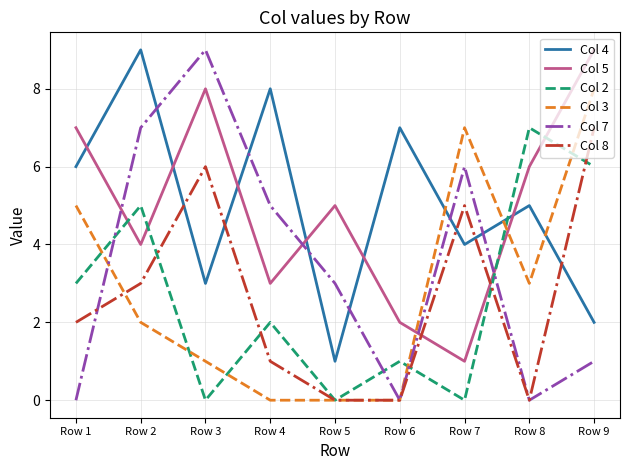

The Col 7 series shows 4 at Row 5. True or false?

False